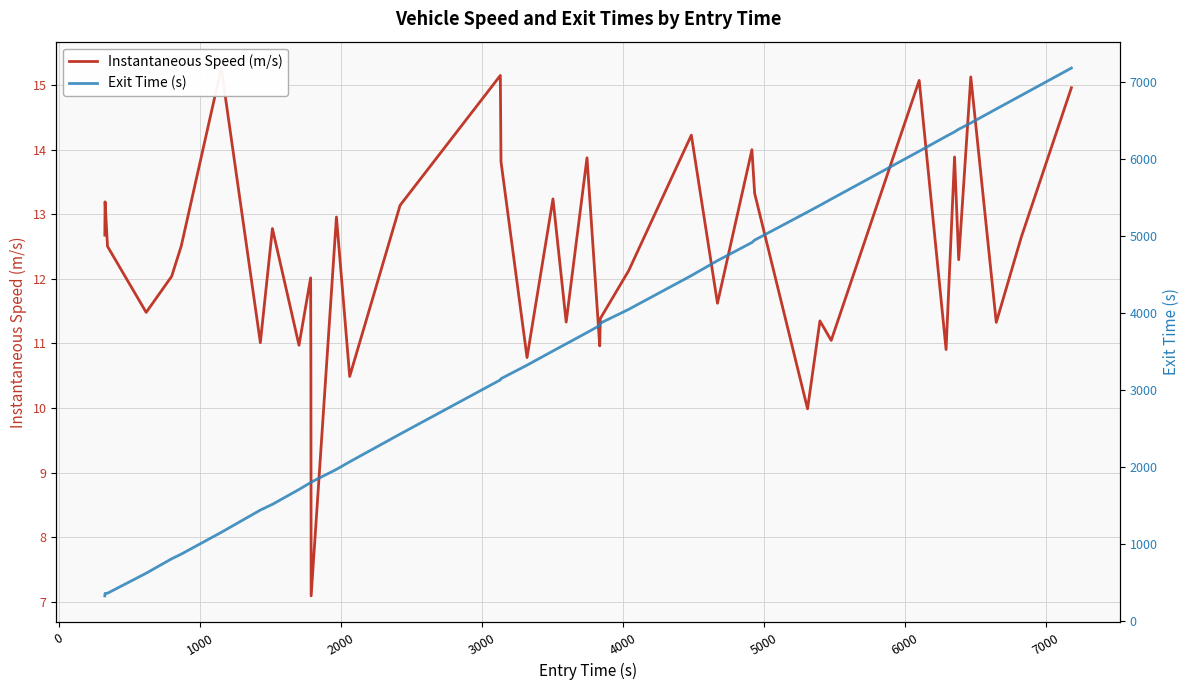

Is the value of Exit Time (s) at 34 greater than the value of Instantaneous Speed (m/s) at 33?

Yes